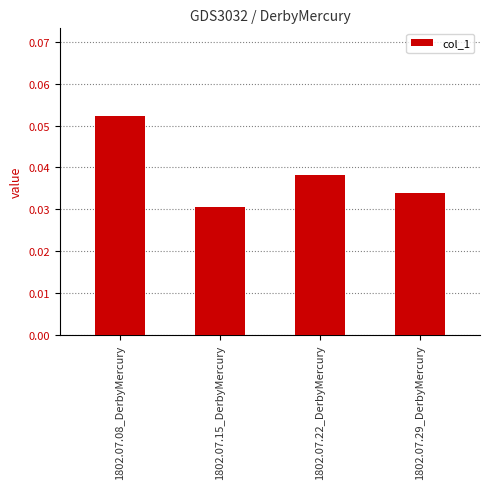

How many categories are shown in the chart?

4